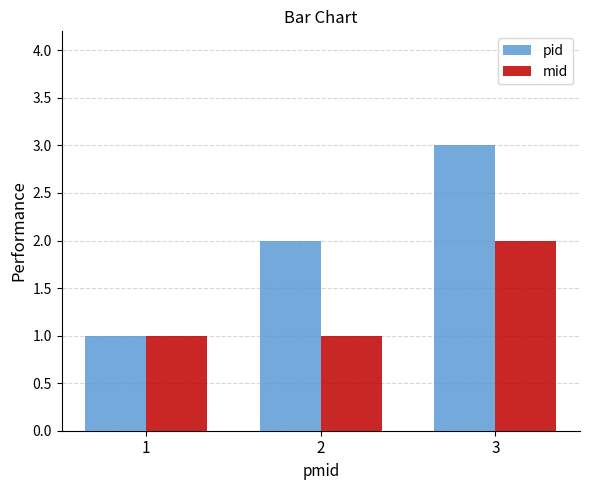

How many categories are shown in the chart?

3